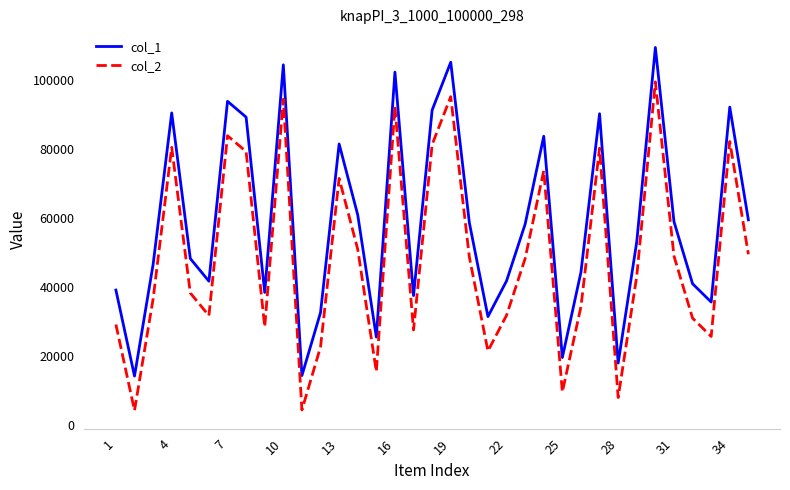

True or false: col_2 and col_1 cross at least once.

False